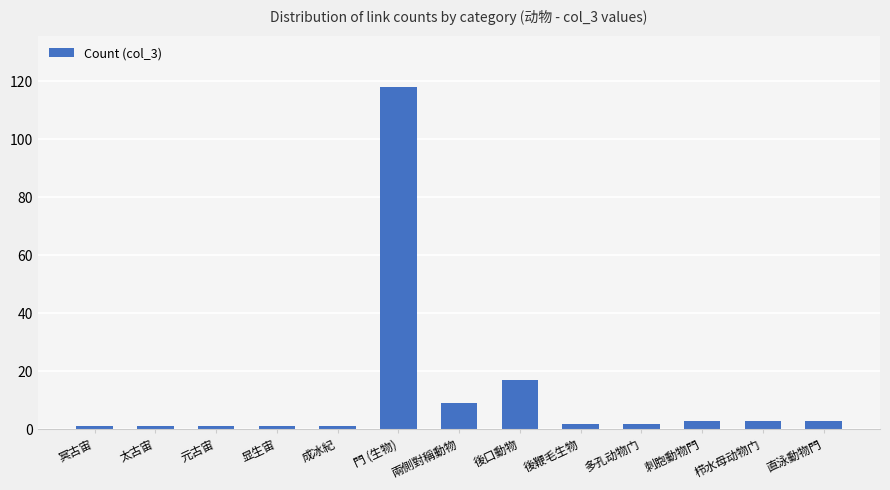

What is the ratio of the value at 栉水母动物门 to the value at 显生宙?

3.0